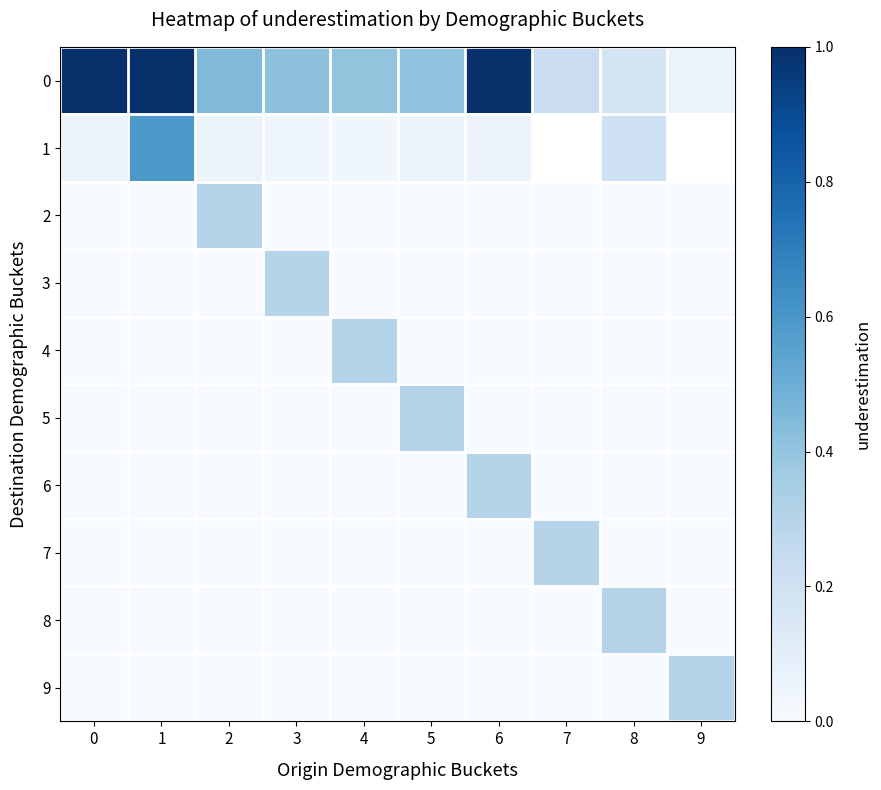

What is the difference between the highest and lowest values at 9?

0.3